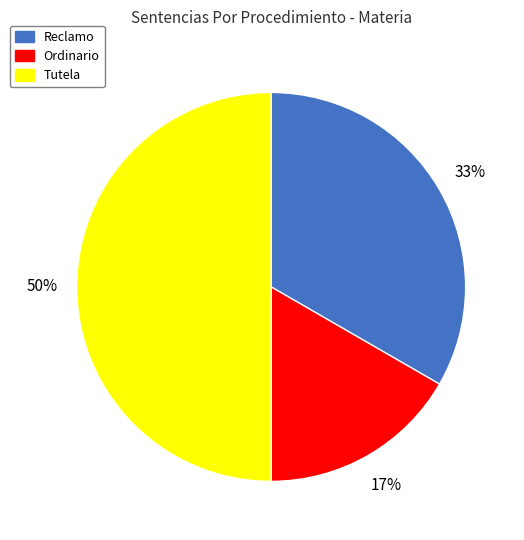

Does Ordinario account for over 50% of the chart?

No